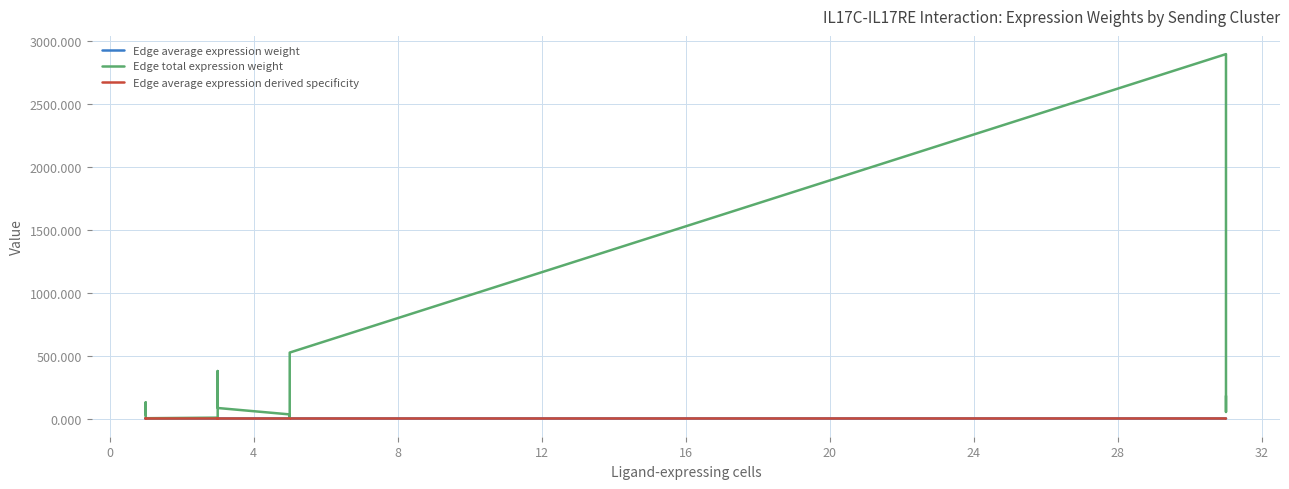

Which series has the largest total across all categories?

Edge total expression weight